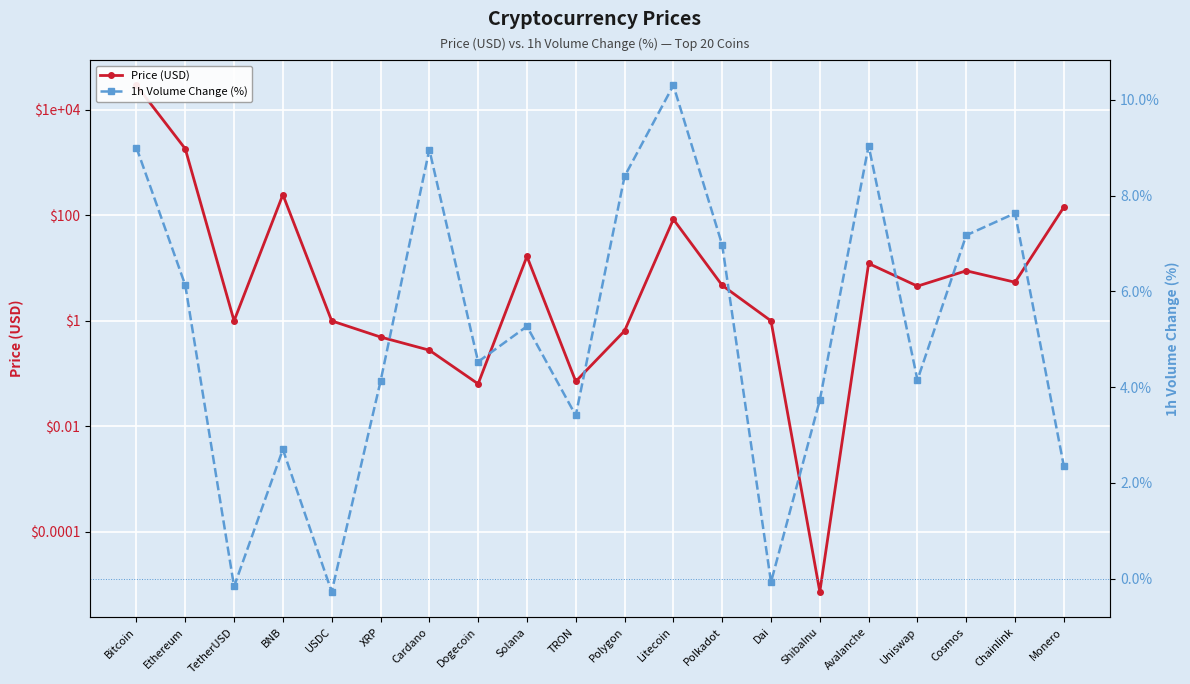

What is the difference between the maximum and minimum values in the 1h Volume Change (%) series?

10.6